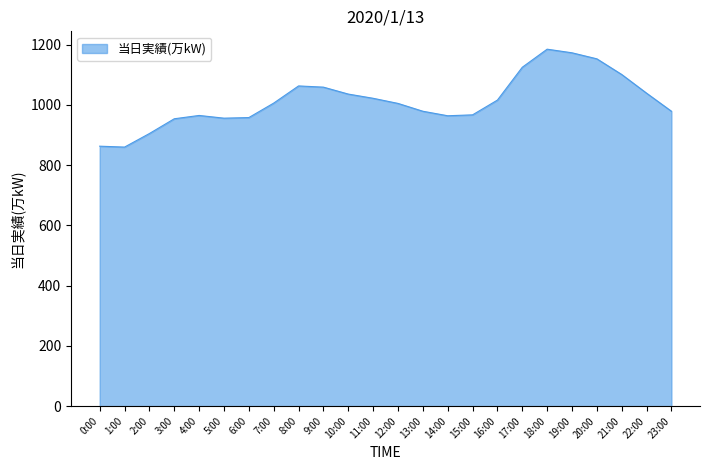

True or false: the data has more than 2 interior local peaks.

True